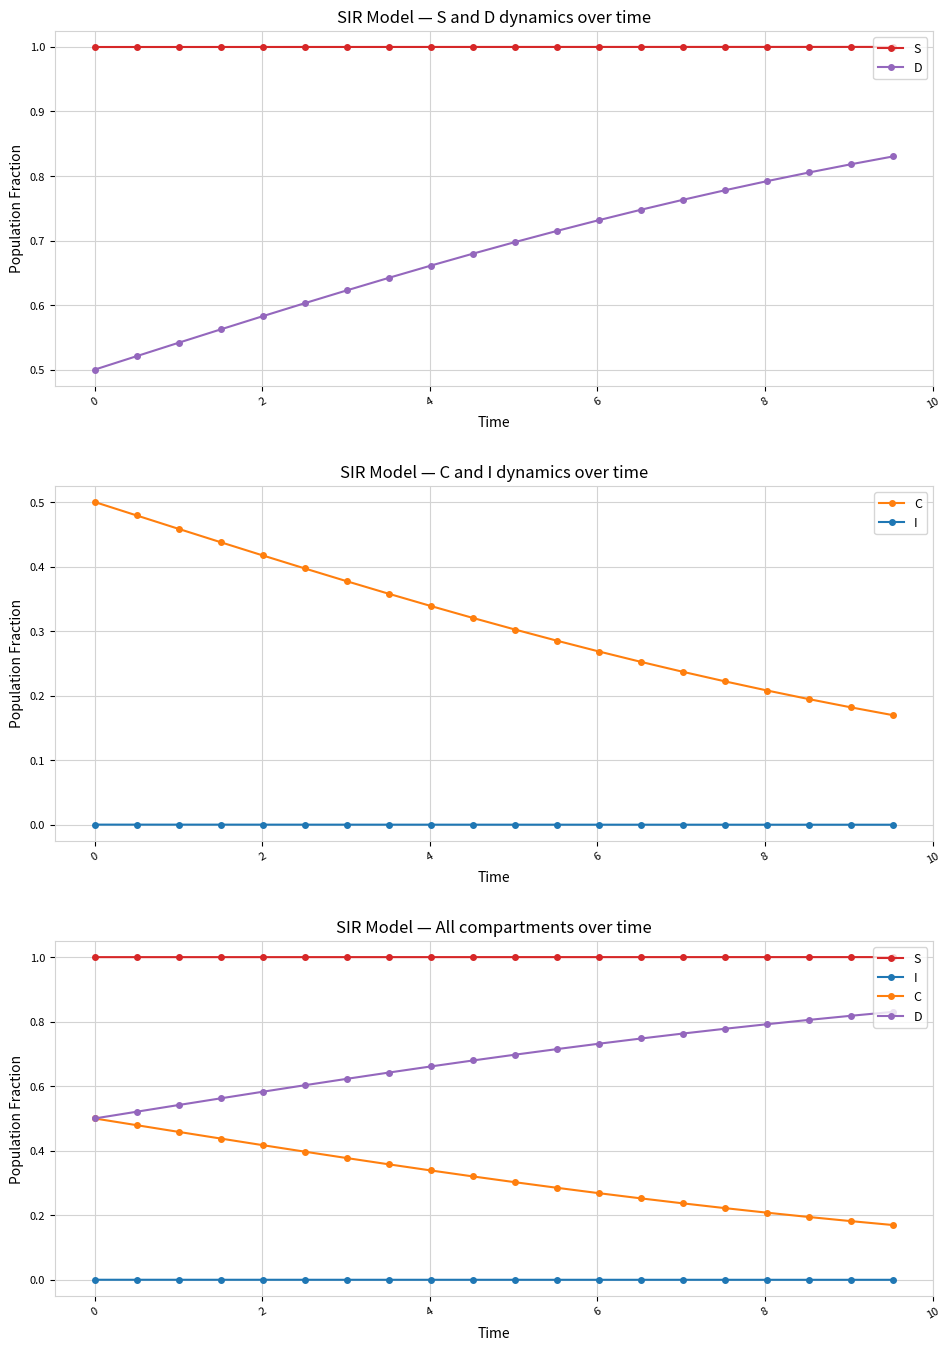

Does the chart have visible grid lines?

Yes